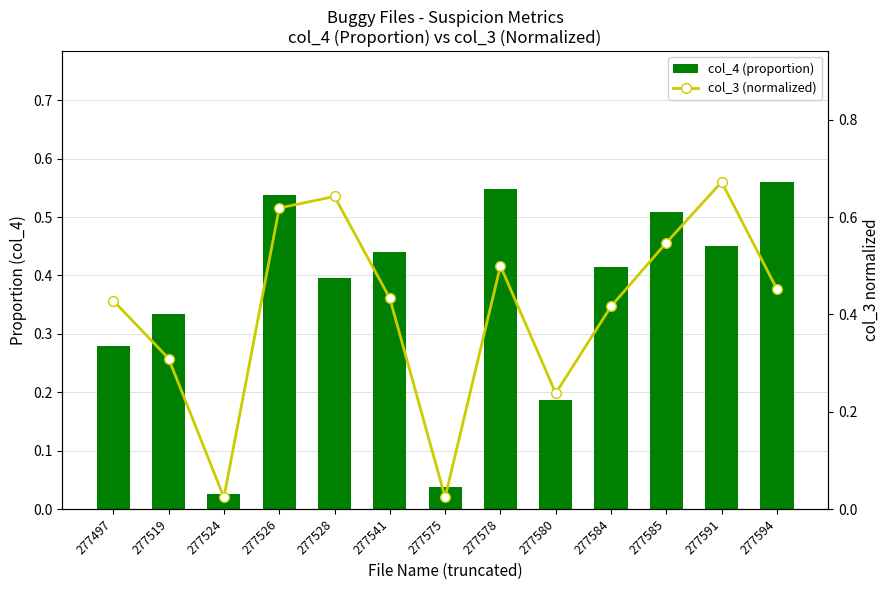

What is the sum of the col_3 (normalized) values at 277526 and 277594?

1.1